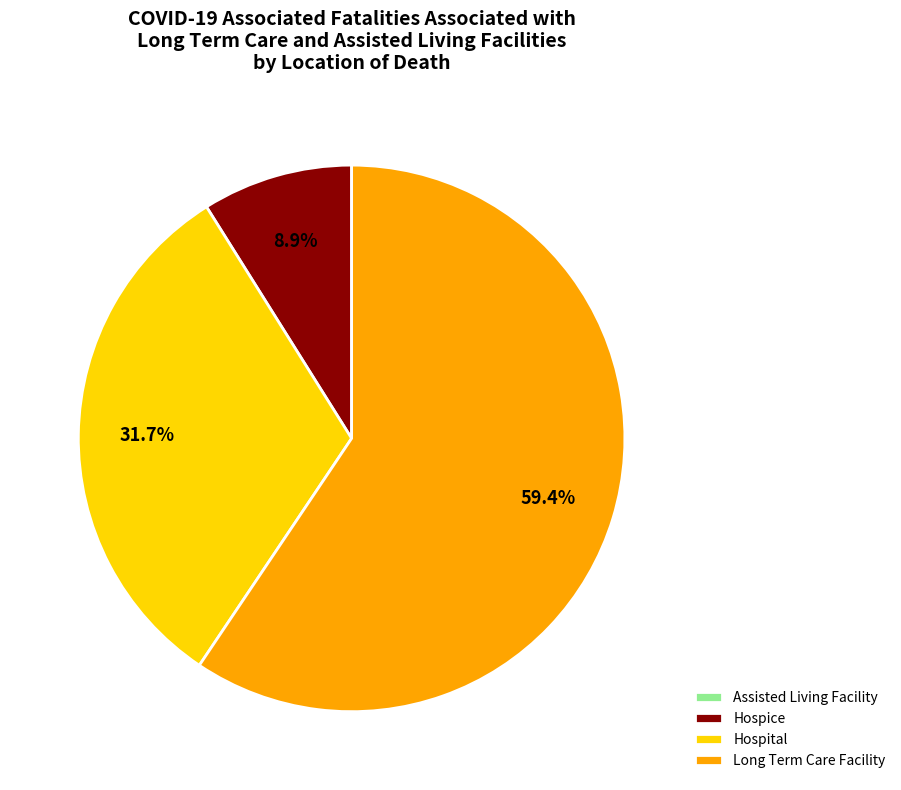

Do Hospice and Long Term Care Facility together represent more than half of the pie?

Yes